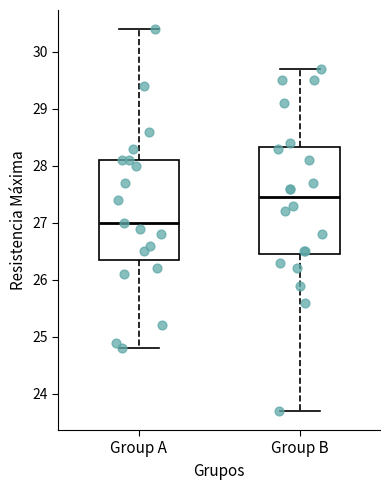

Reading left to right, transcribe this box plot: for each box, give where its median line is, the range the box spans, and where its two whiskers end, as read against the y-axis. The values are not printed on the chart, so give them approximately, as read against the axis.

Group A: median 27.0, box 26.4 to 28.1, whiskers 24.8 to 30.4
Group B: median 27.5, box 26.5 to 28.3, whiskers 23.7 to 29.7